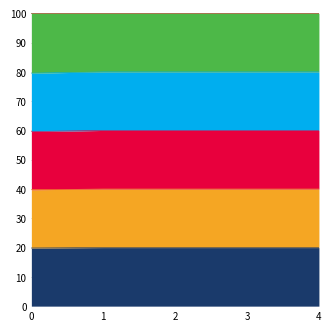

True or false: lpBound and lpBoundPostVpc intersect in this chart.

False